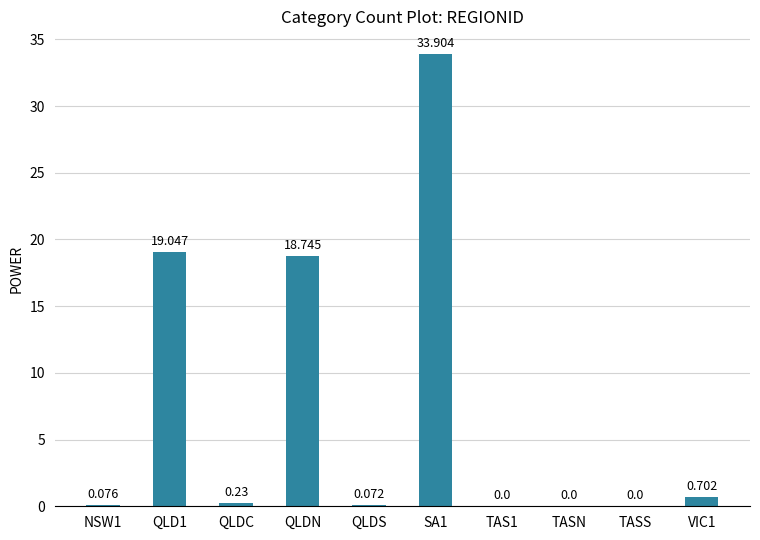

Are the bars grouped side by side (vs. stacked)?

No